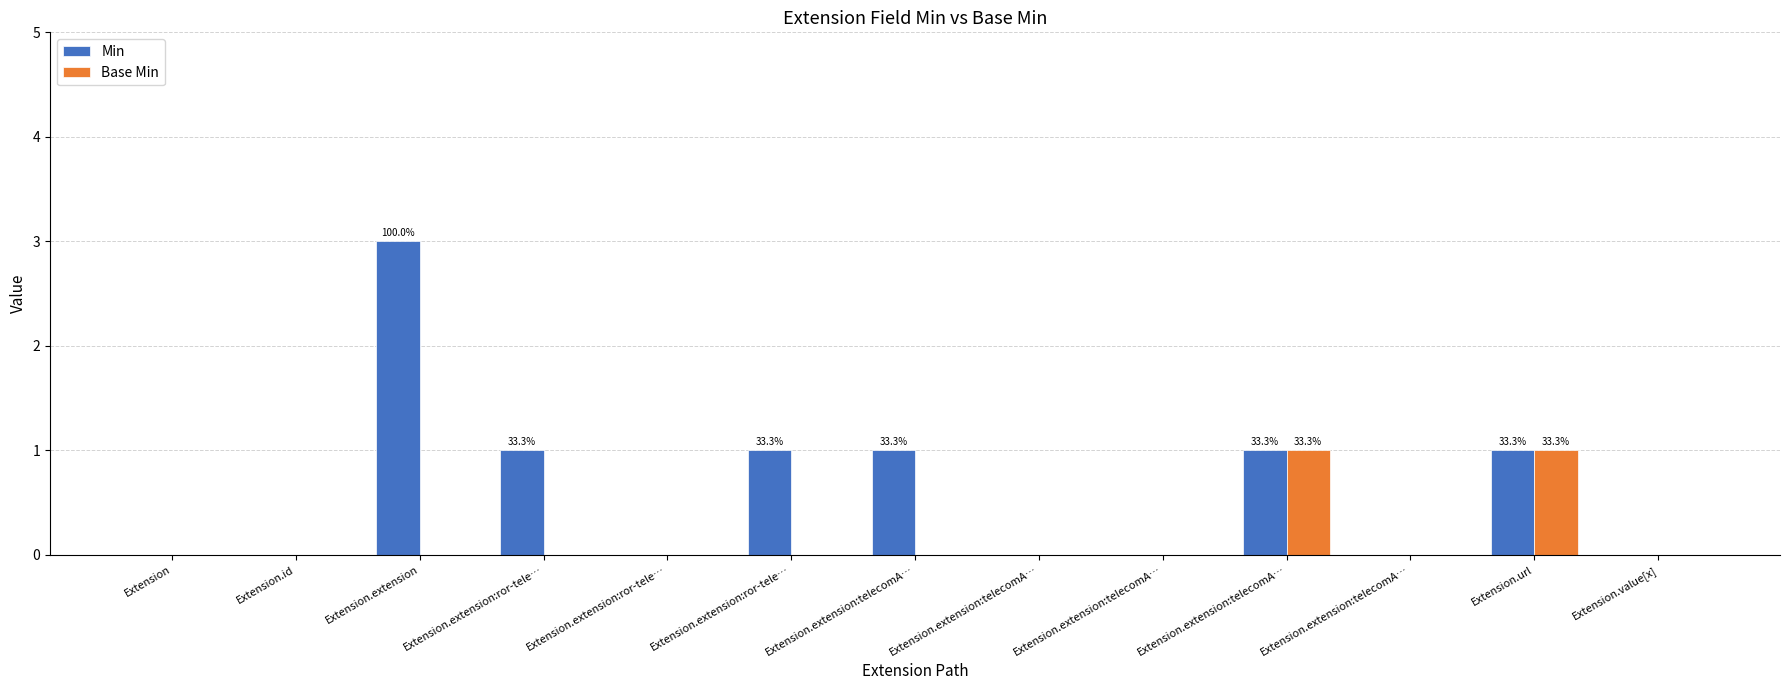

Is the value of Base Min at Extension.extension:telecomA… greater than the value of Min at Extension.extension:telecomA…?

No